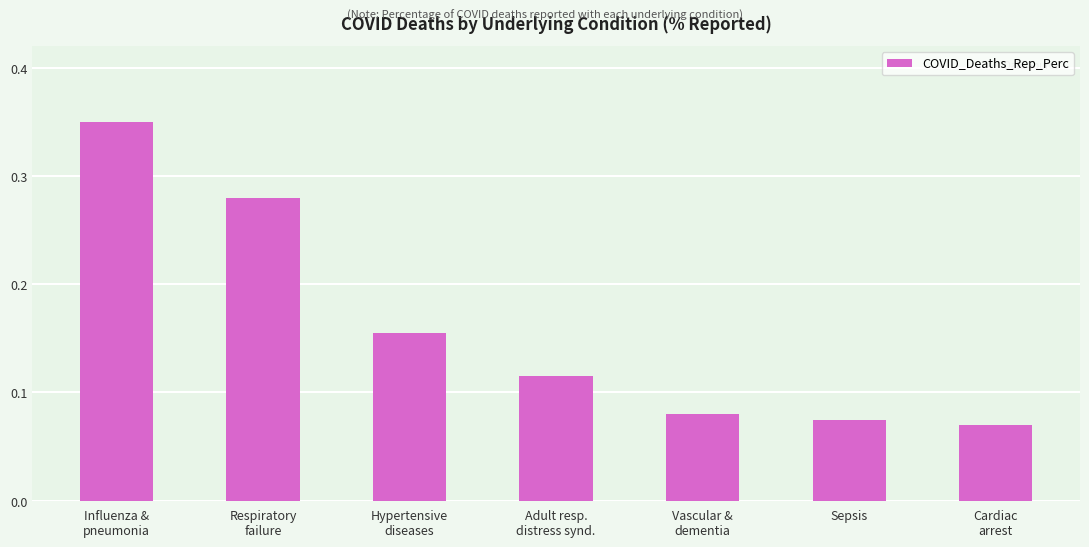

Count the number of data series in this chart.

1